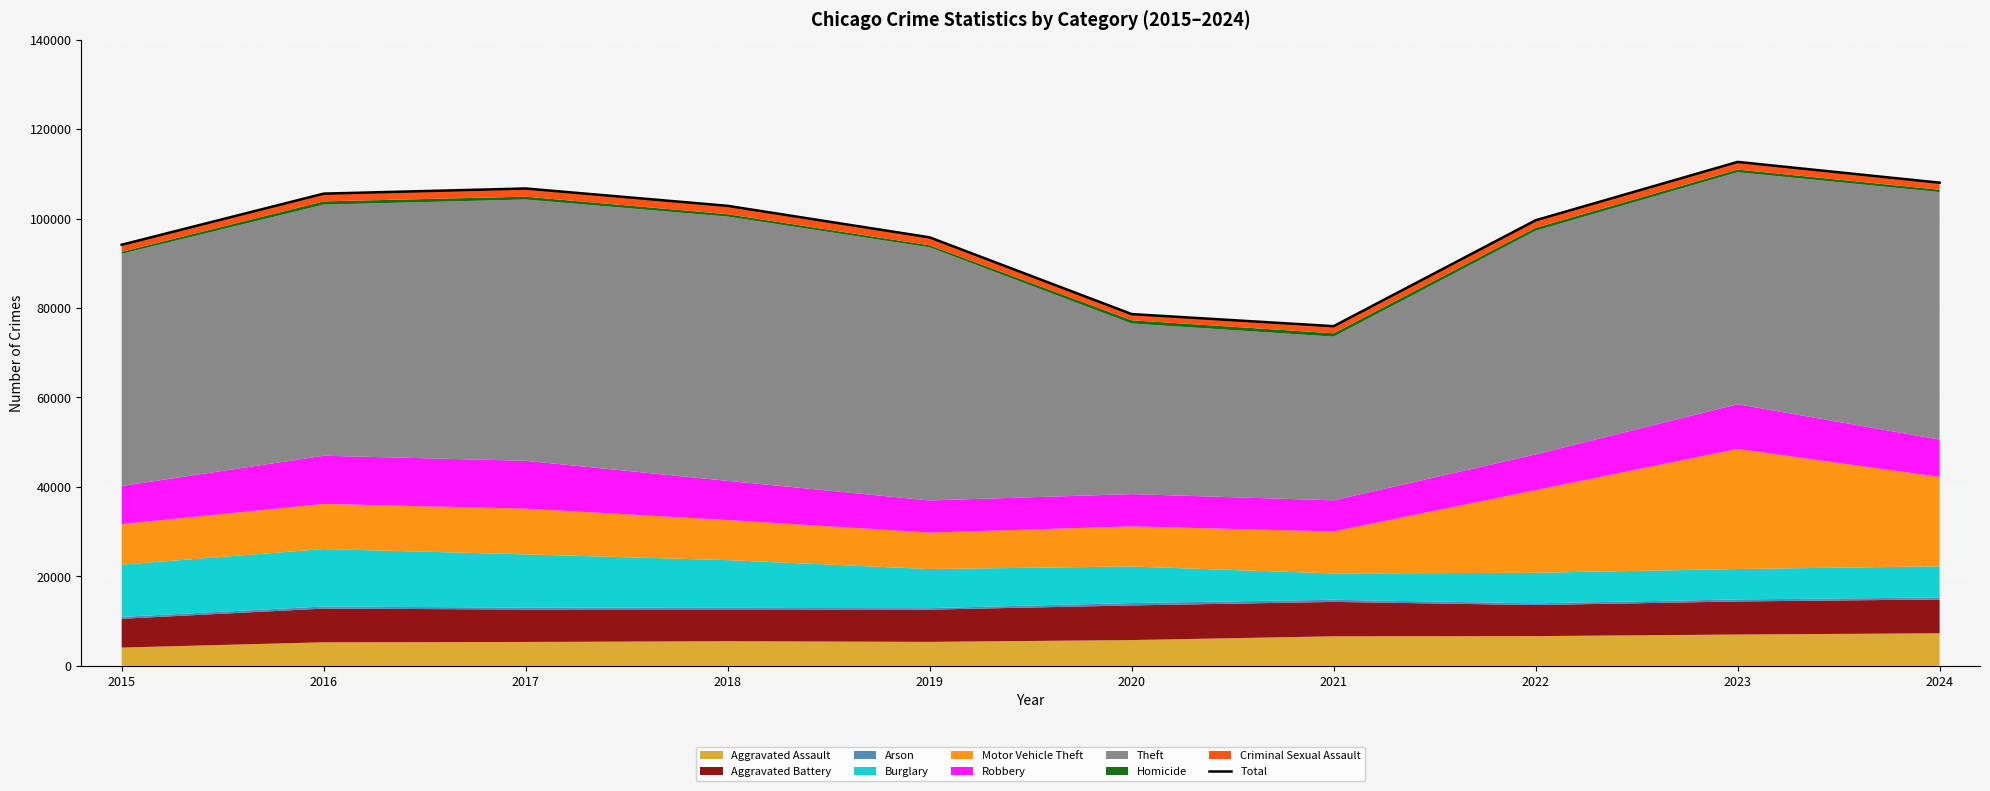

What is the ratio of the value at 2021 to the value at 2019?

0.8